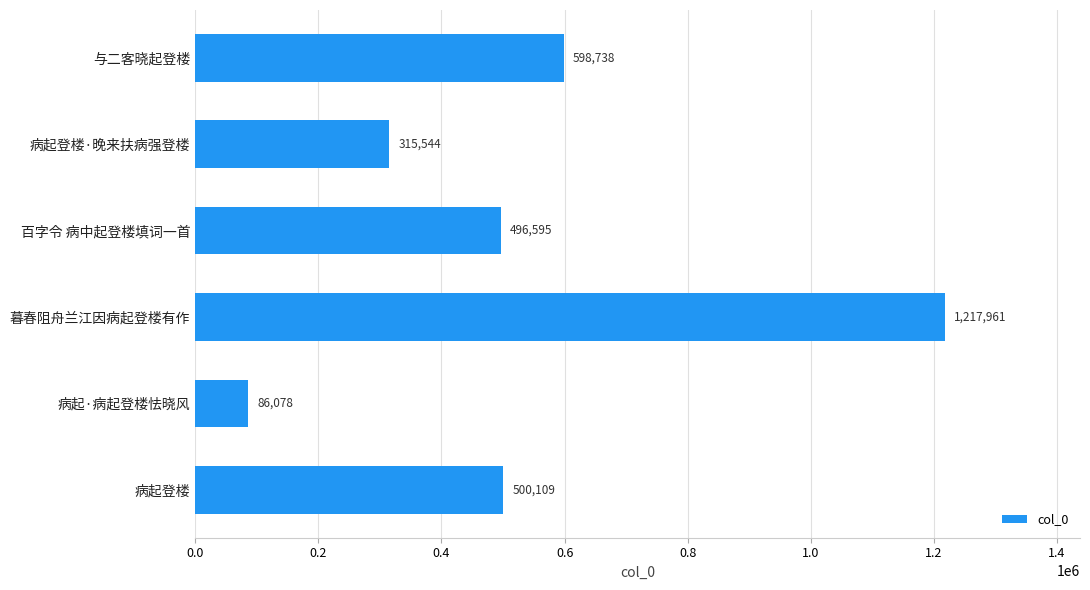

Reading top to bottom, extract all data points from this chart.

598738	315544	496595	1217961	86078	500109